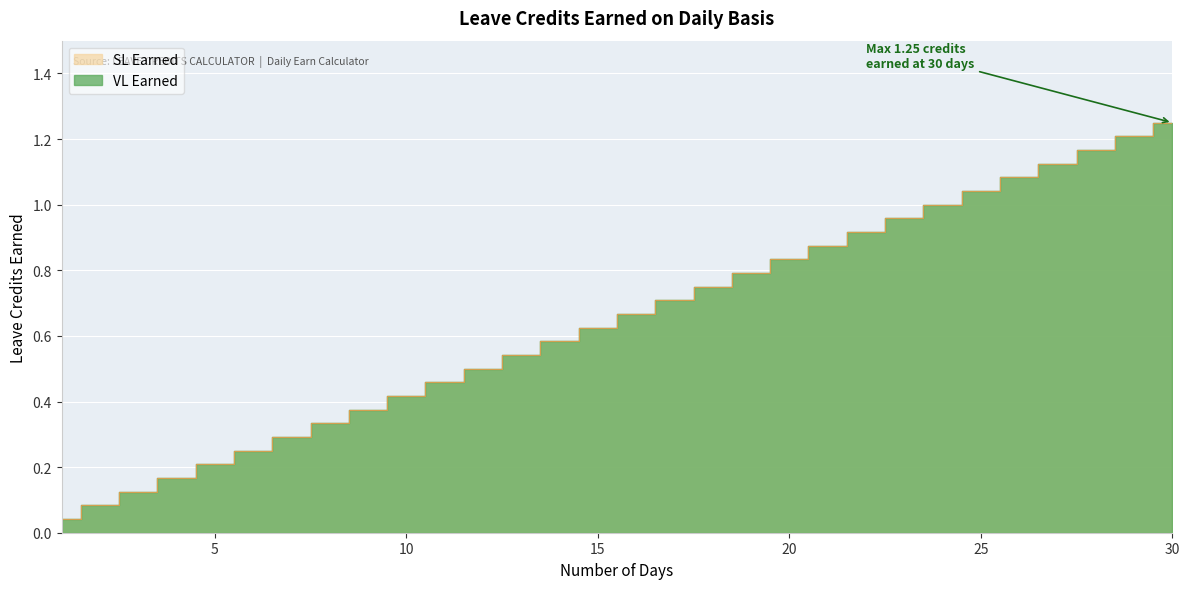

The value of VL Earned at 18 is 0.8. True or false?

True